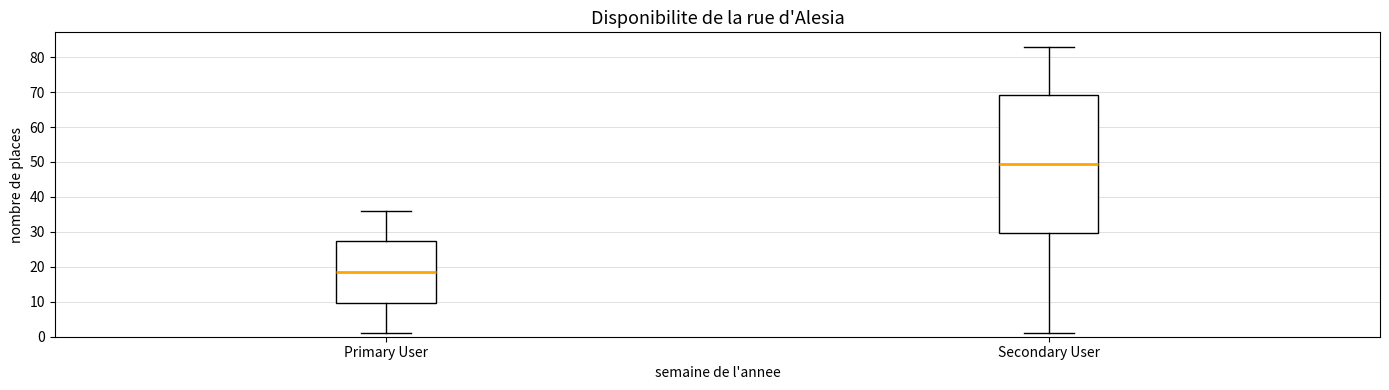

Comparing the boxes themselves (not the whiskers), which one is the tallest?

Secondary User